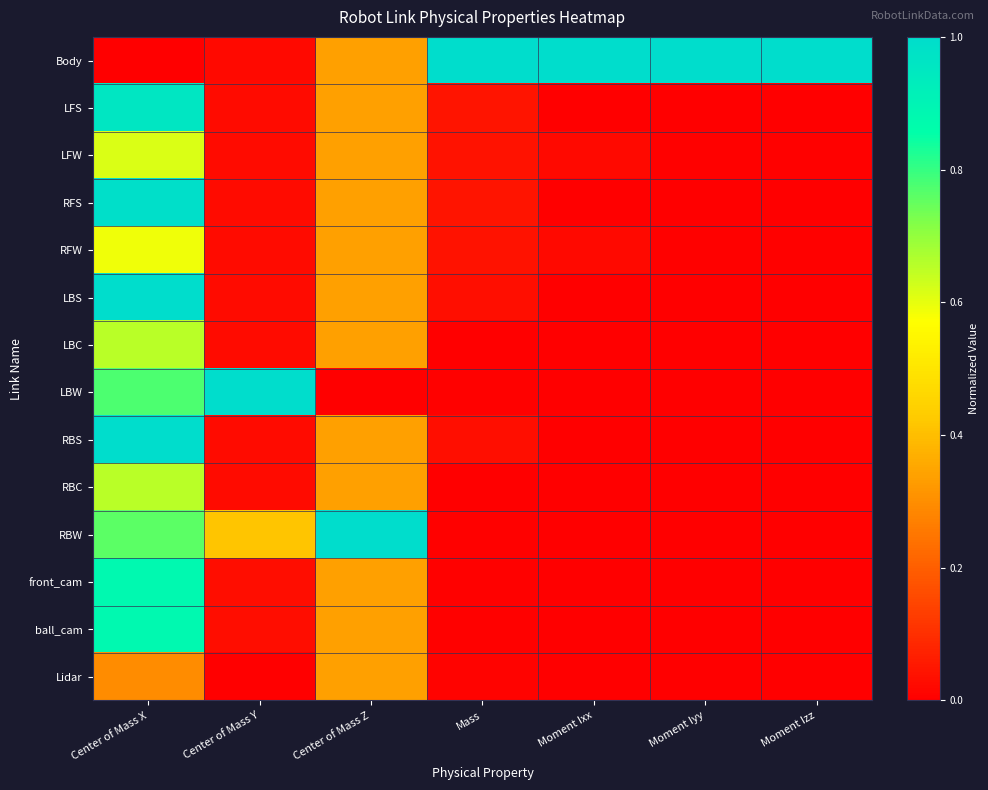

Which series has the largest range (max minus min)?

Body